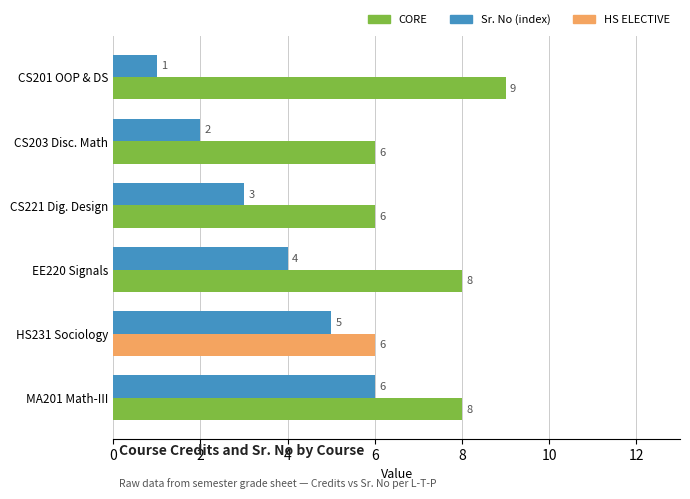

What is the spread (max minus min) of values at CS201 OOP & DS?

8